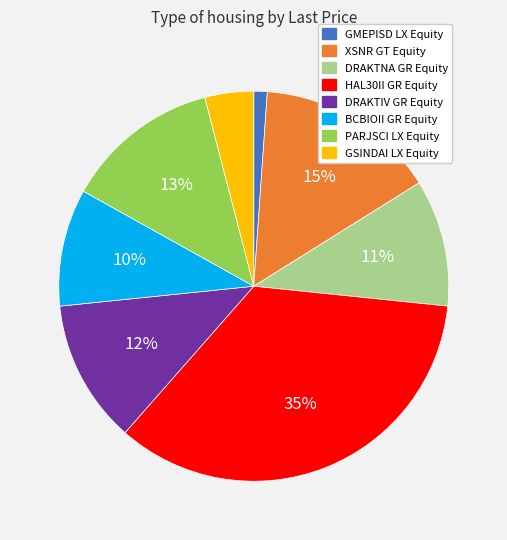

Rank the categories by value from lowest to highest.

GMEPISD LX Equity, GSINDAI LX Equity, BCBIOII GR Equity, DRAKTNA GR Equity, DRAKTIV GR Equity, PARJSCI LX Equity, XSNR GT Equity, HAL30II GR Equity